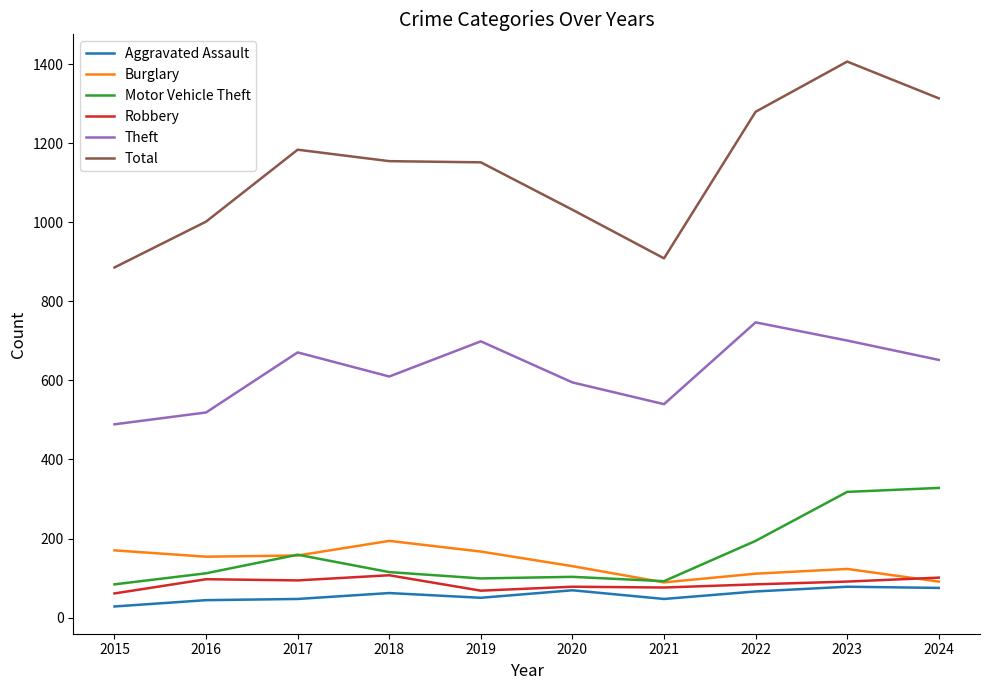

Is it true that Aggravated Assault equals 47 at 2021?

True